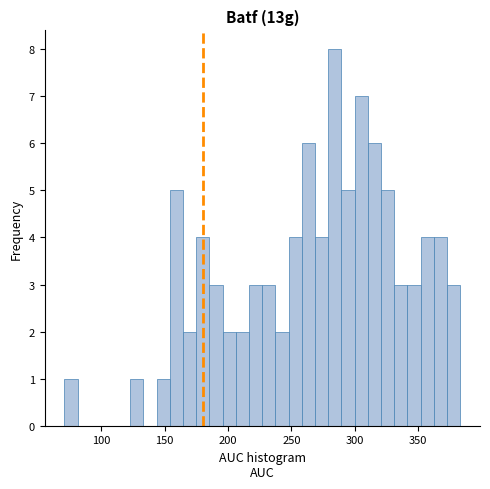

Read against the x-axis, roughly where is the centre of the tallest bar?

285